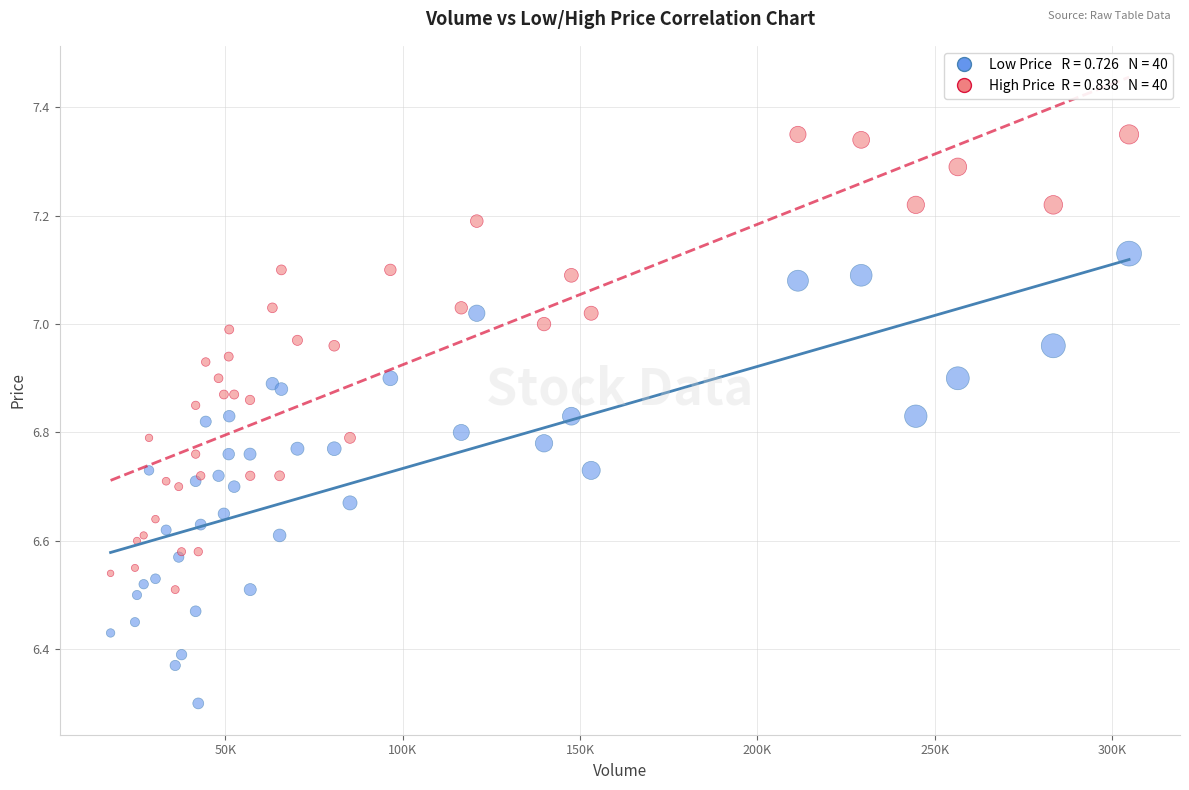

Across all series, what Y value is closest to 6?

6.3